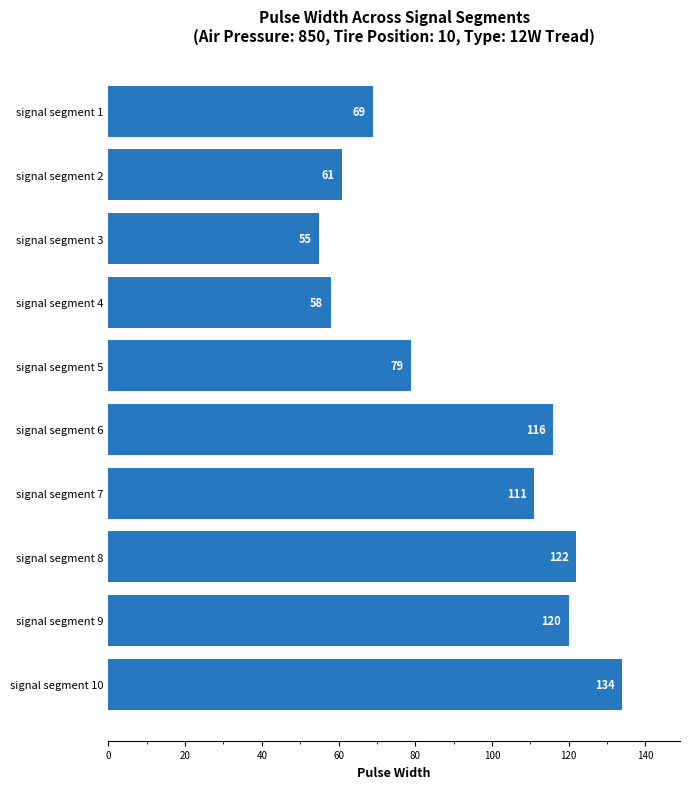

Rank the categories by value from lowest to highest.

signal segment 3, signal segment 4, signal segment 2, signal segment 1, signal segment 5, signal segment 7, signal segment 6, signal segment 9, signal segment 8, signal segment 10